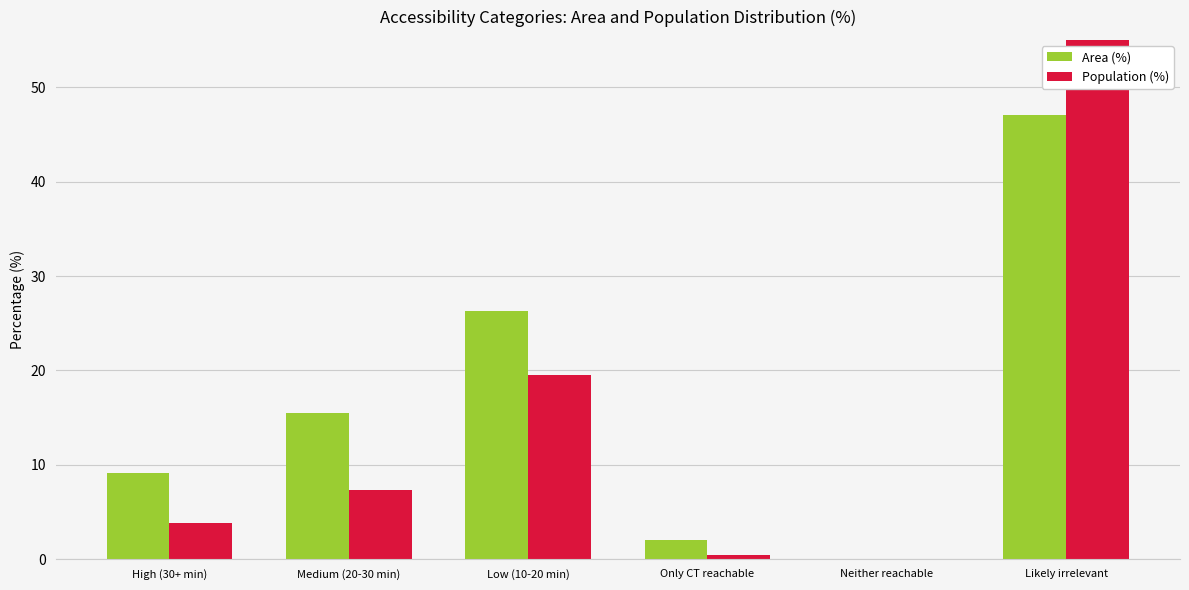

At Neither reachable, list the series in order from largest to smallest.

Area (%), Population (%)